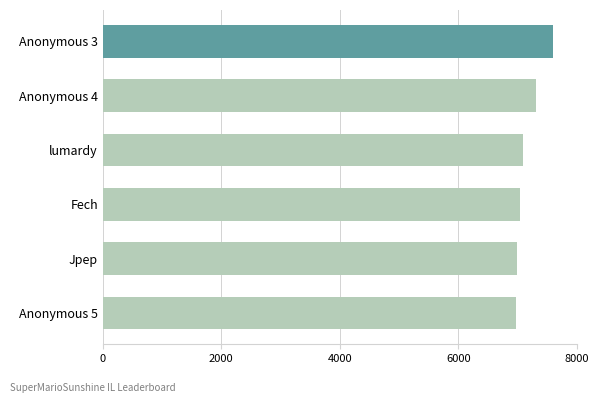

What is the difference between the maximum and minimum values?

632